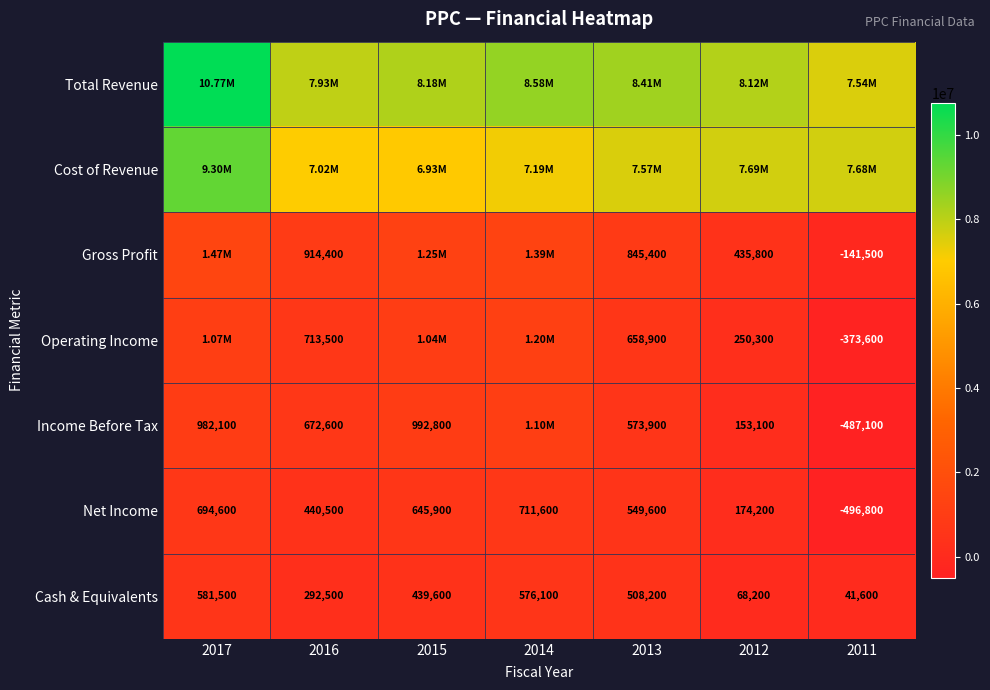

What is the difference between the Gross Profit values at 2013 and 2012?

409600